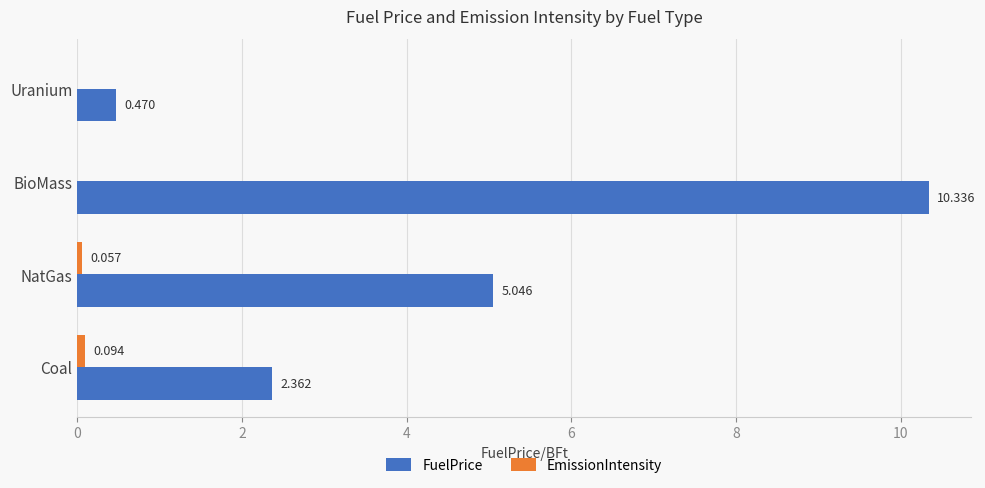

Which series has the largest total across all categories?

FuelPrice